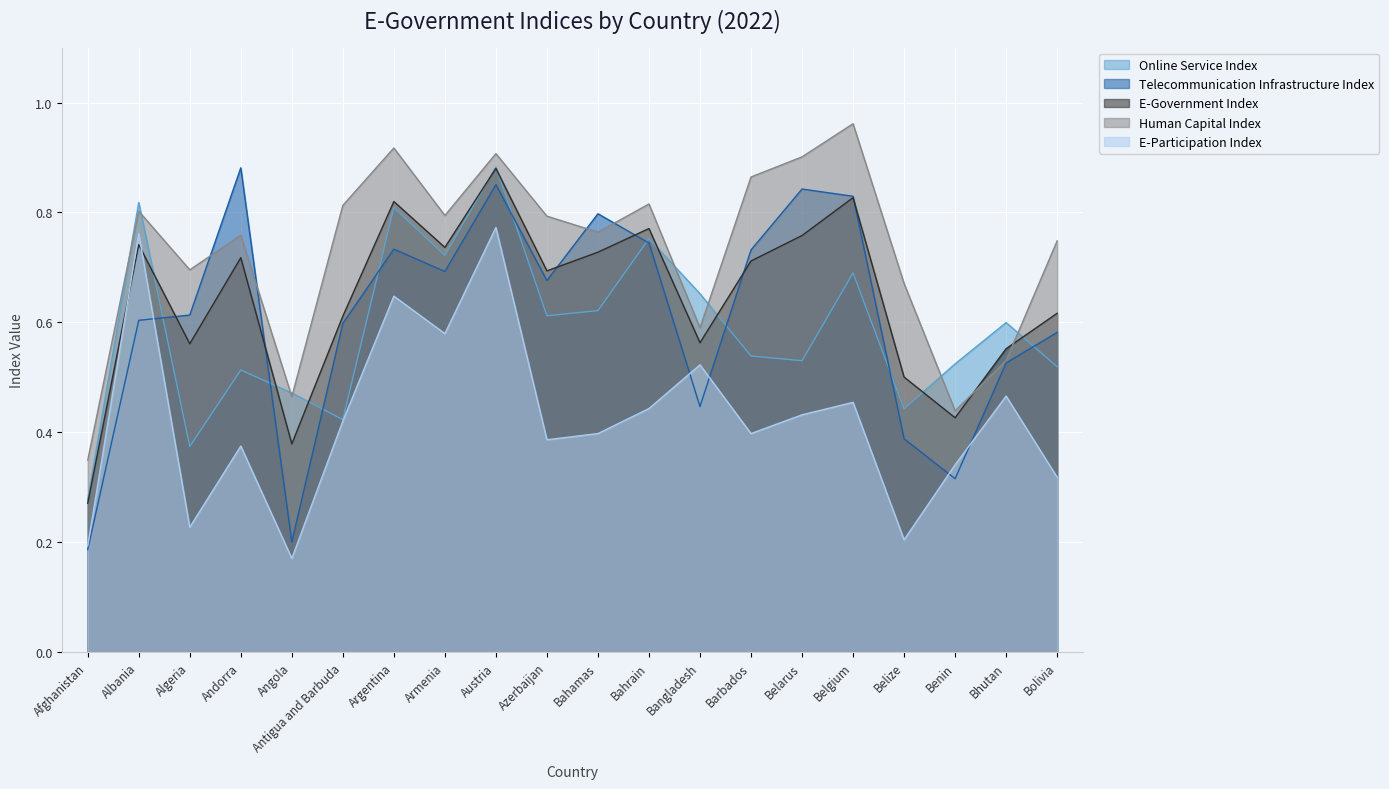

How many lines are shown in the chart?

5